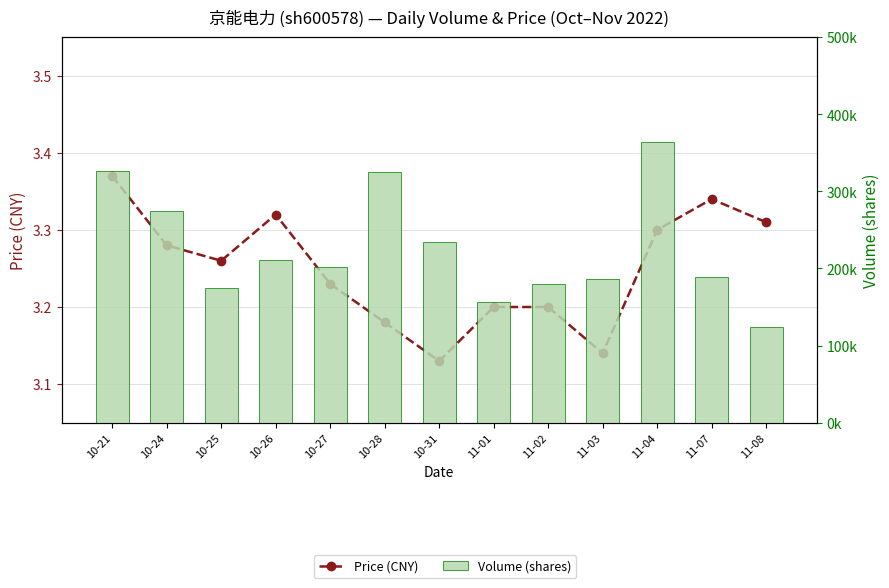

Between 10-21 and 11-02, which series saw the biggest shift?

Volume (shares)